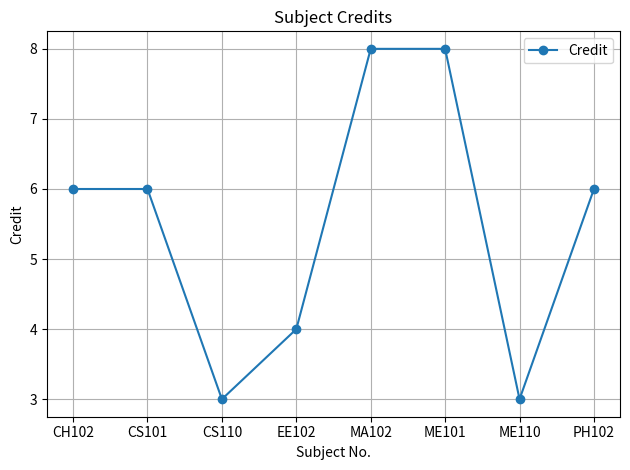

What is the sum of all values?

44